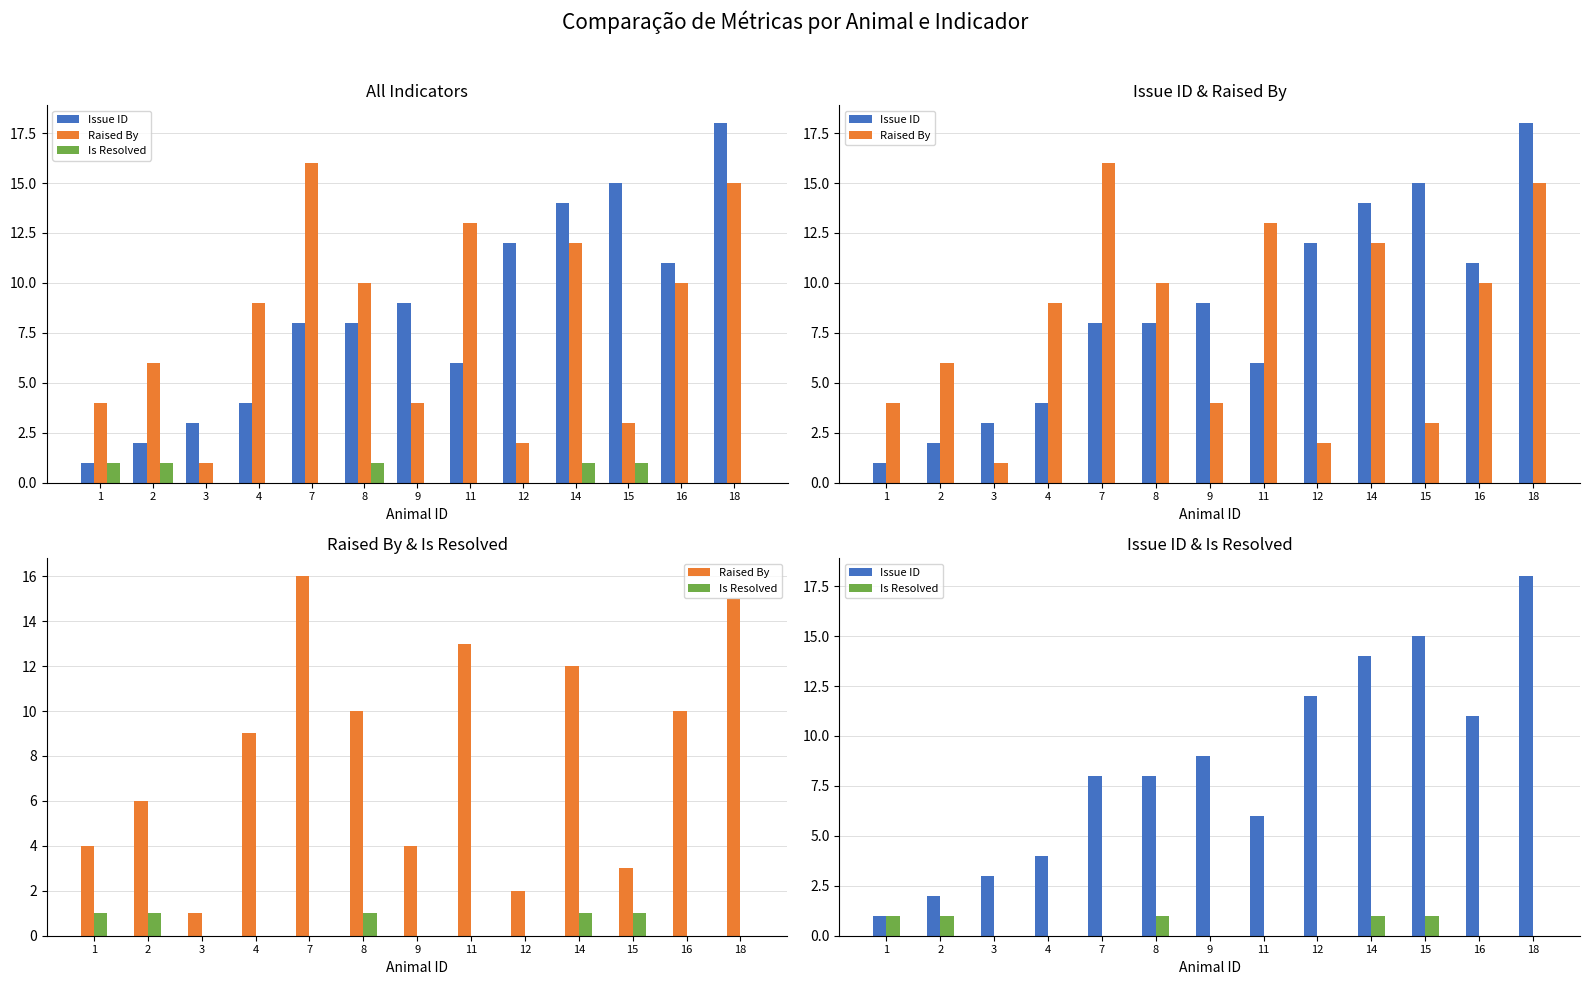

Rank the series by their maximum value, from lowest to highest.

Is Resolved, Raised By, Issue ID